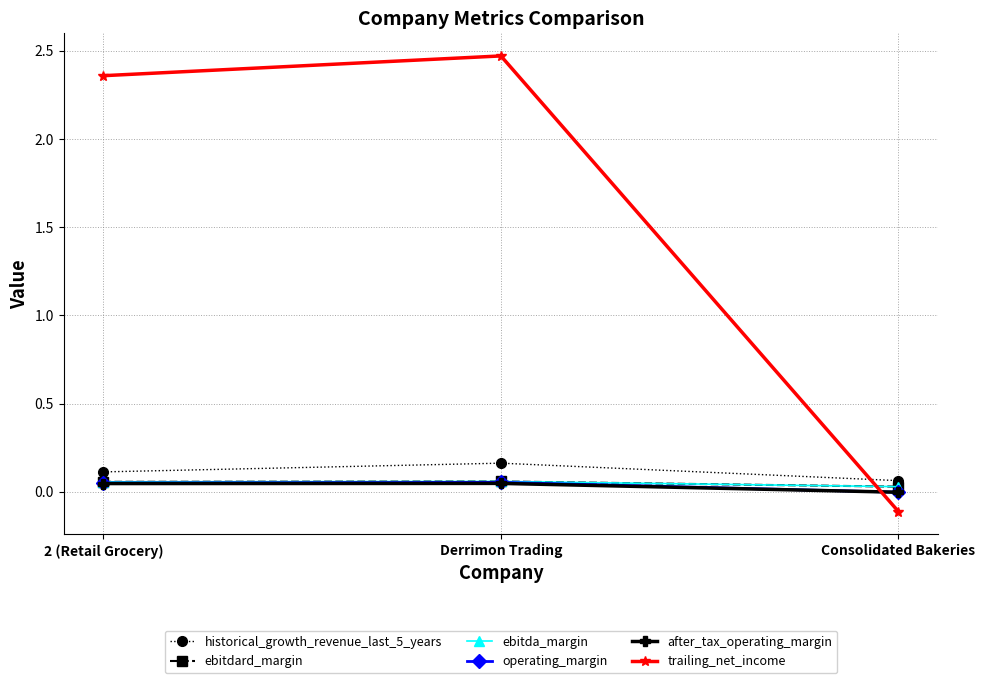

Reading left to right, extract all data points from this chart.

historical_growth_revenue_last_5_years: 0.1	0.2	0.1
ebitdard_margin: 0.1	0.1	0.0
ebitda_margin: 0.1	0.1	0.0
operating_margin: 0.0	0.1	-0.0
after_tax_operating_margin: 0.0	0.0	-0.0
trailing_net_income: 2.4	2.5	-0.1